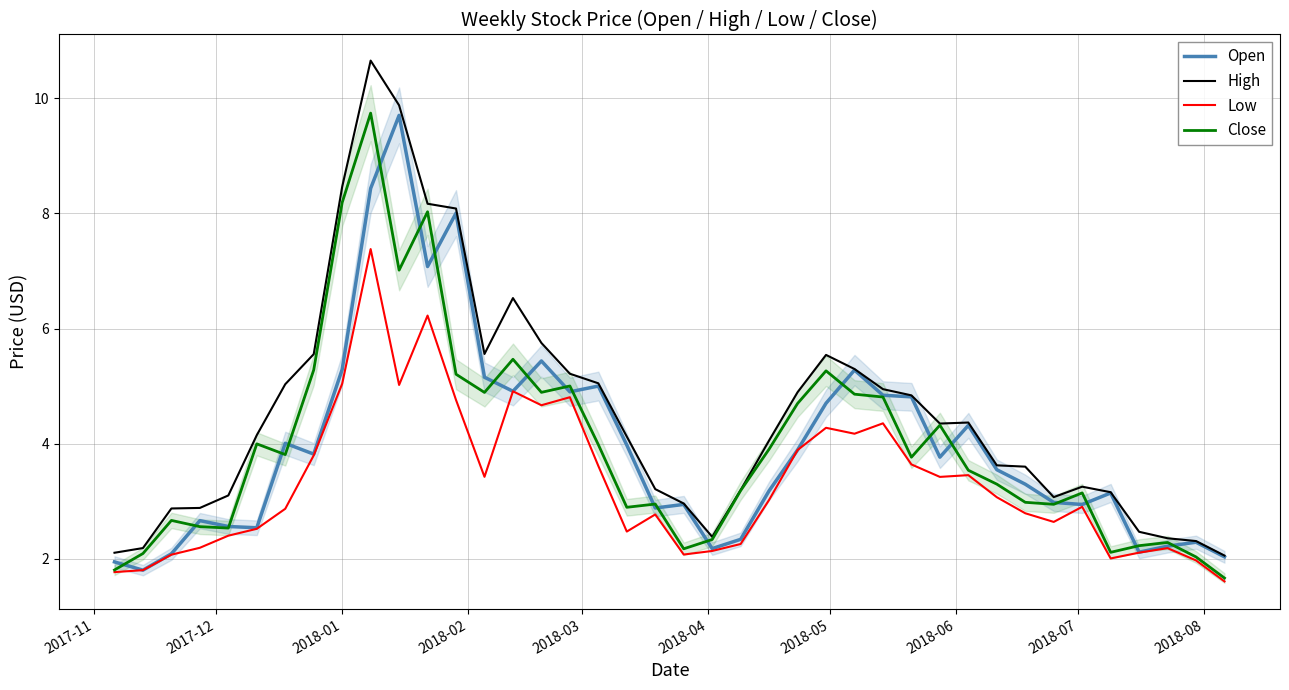

What is the maximum value for Close?

9.7